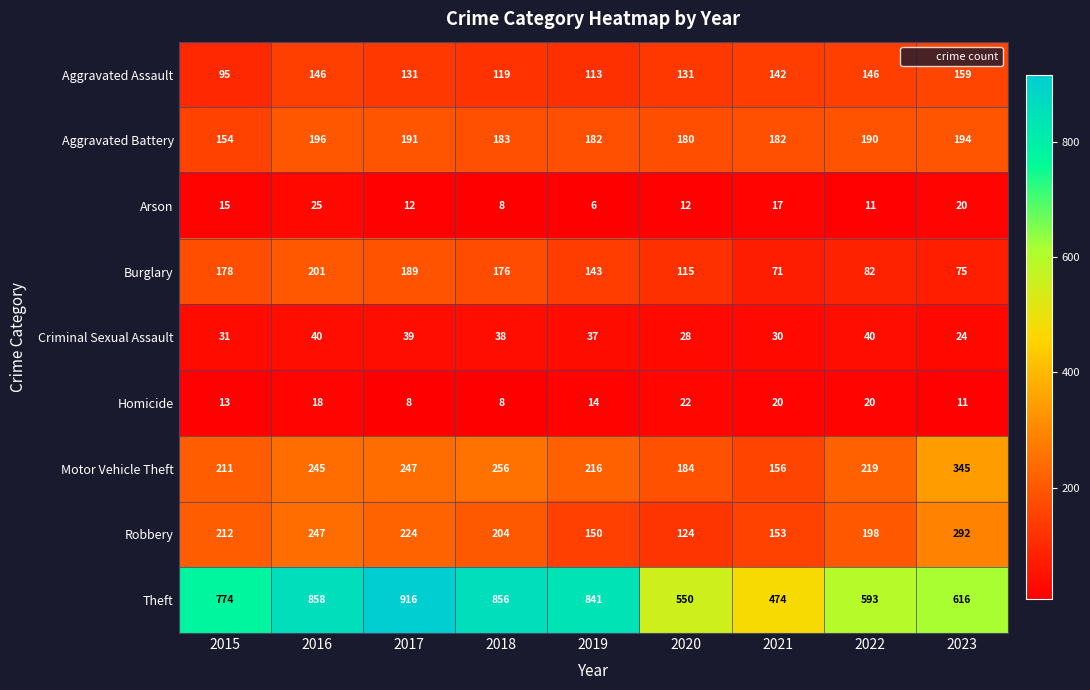

How many distinct data groups are displayed?

9